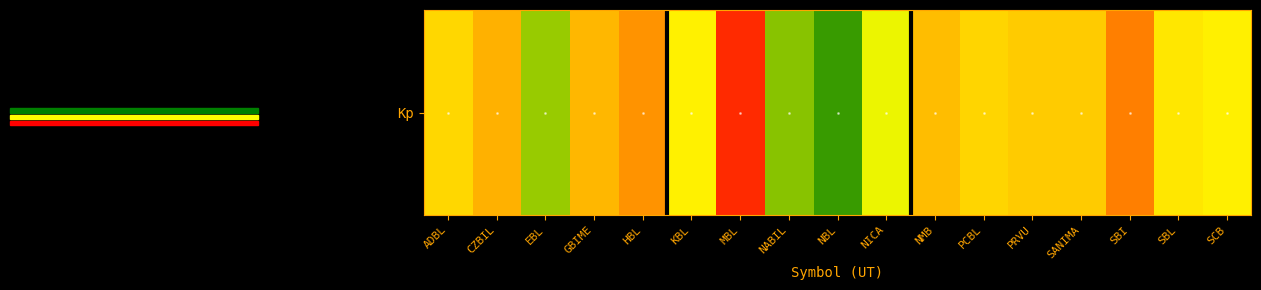

Reading right to left, transcribe all the data shown in this chart.

SCB=63.9	SBL=63.2	SBI=56.2	SANIMA=61.0	PRVU=61.0	PCBL=61.8	NMB=59.9	NICA=65.3	NBL=68.8	NABIL=67.3	MBL=52.1	KBL=63.9	HBL=57.1	GBIME=59.5	EBL=67.0	CZBIL=59.0	ADBL=61.9